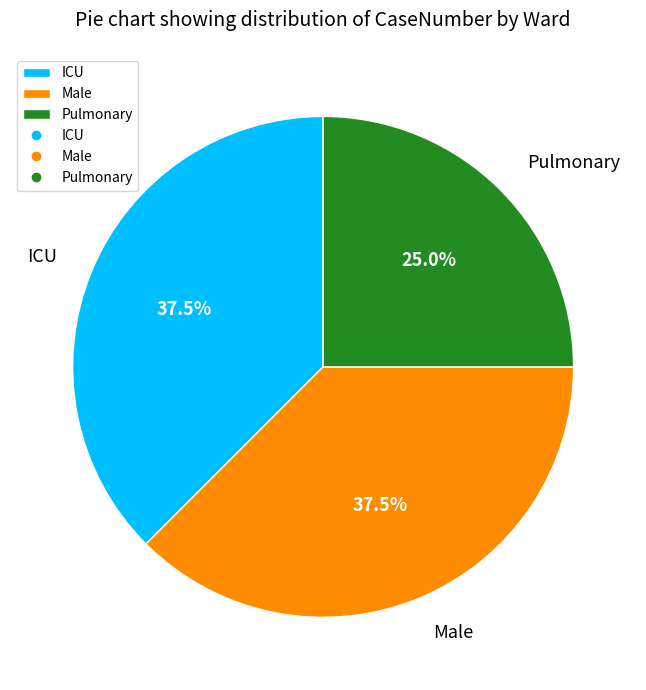

The Male slice represents 25% of the pie. True or false?

False